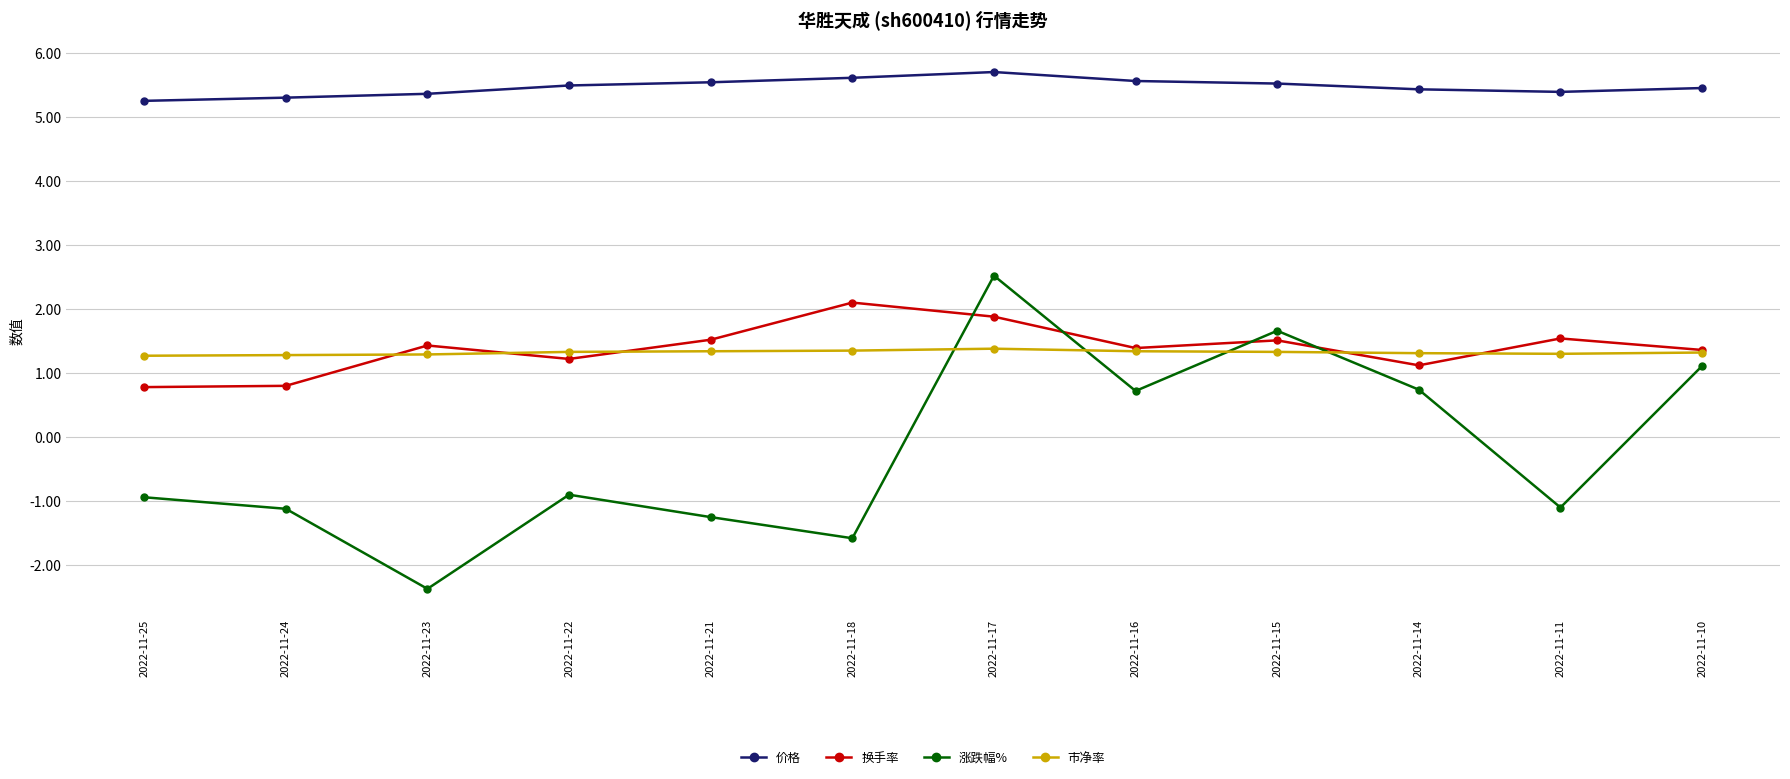

What is the spread (max minus min) of values at 2022-11-17?

4.3